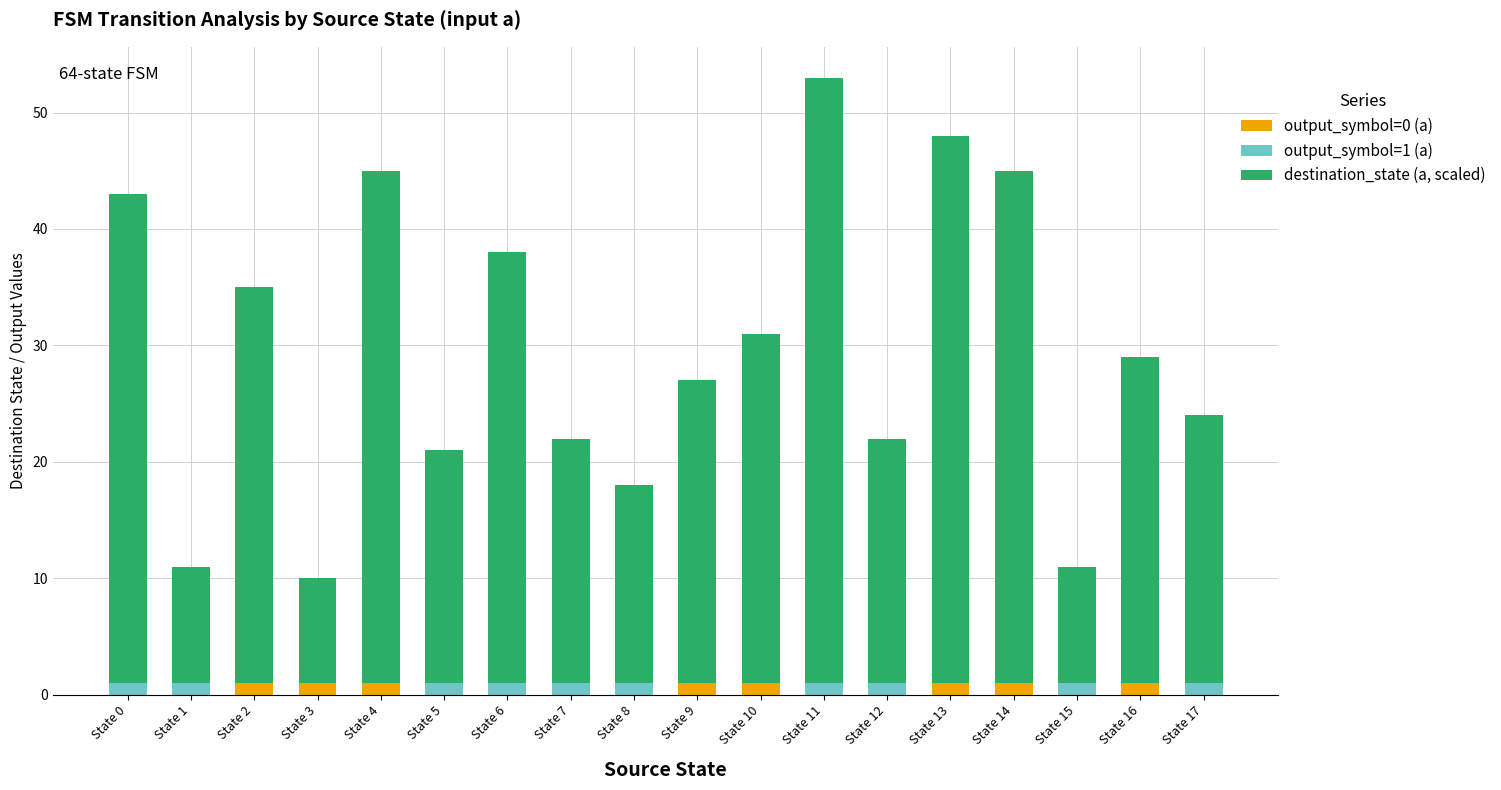

The value of output_symbol=0 (a) at State 5 is 0. True or false?

True